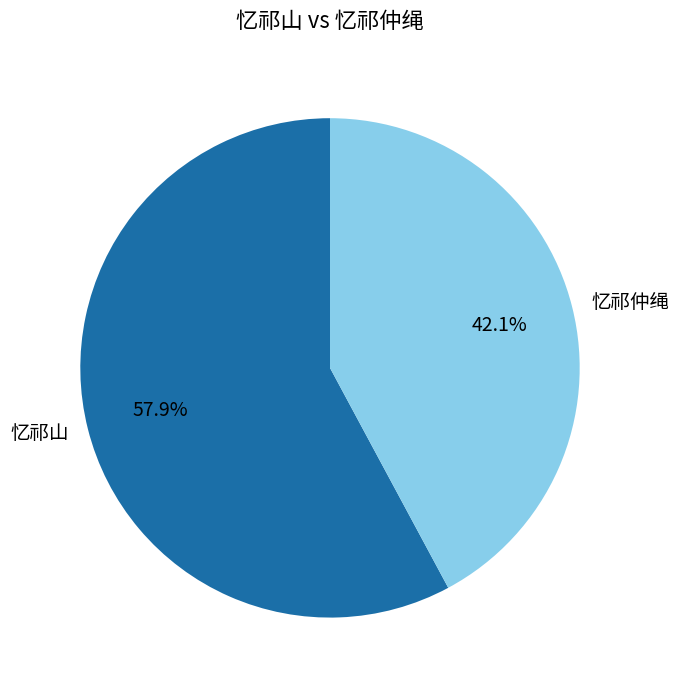

Is there any slice that represents more than half of the pie?

Yes